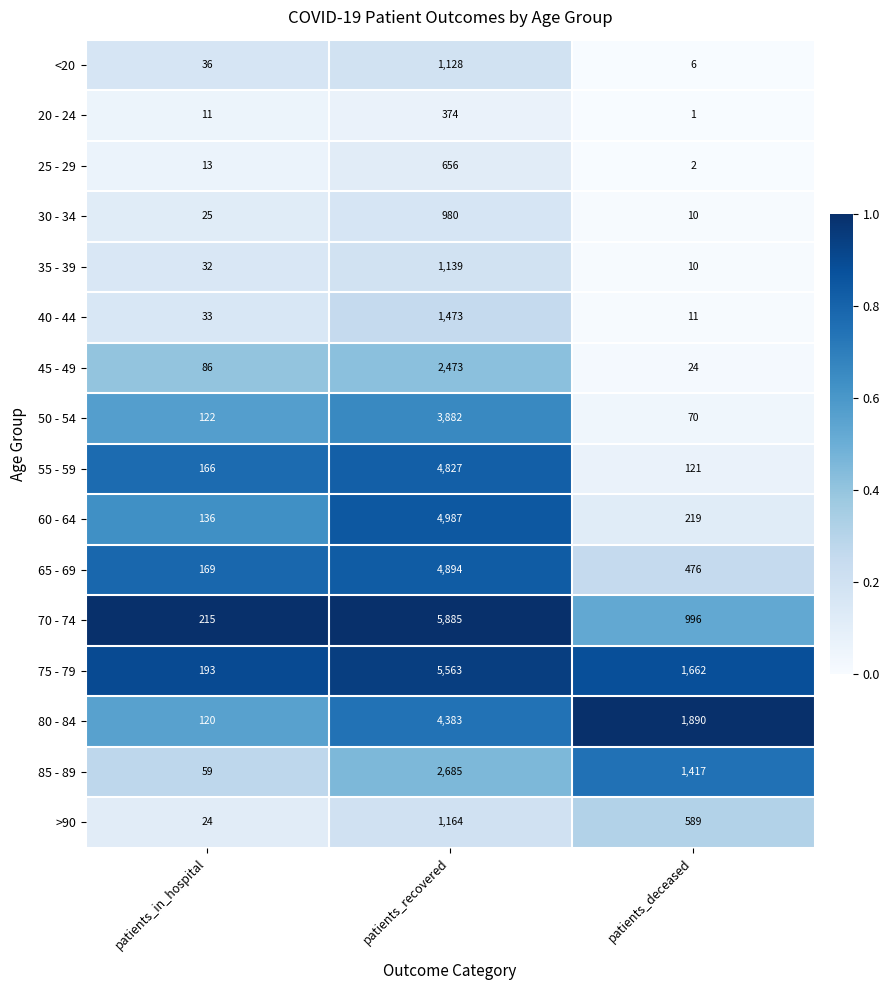

The value of 85 - 89 at patients_recovered is 4010. True or false?

False